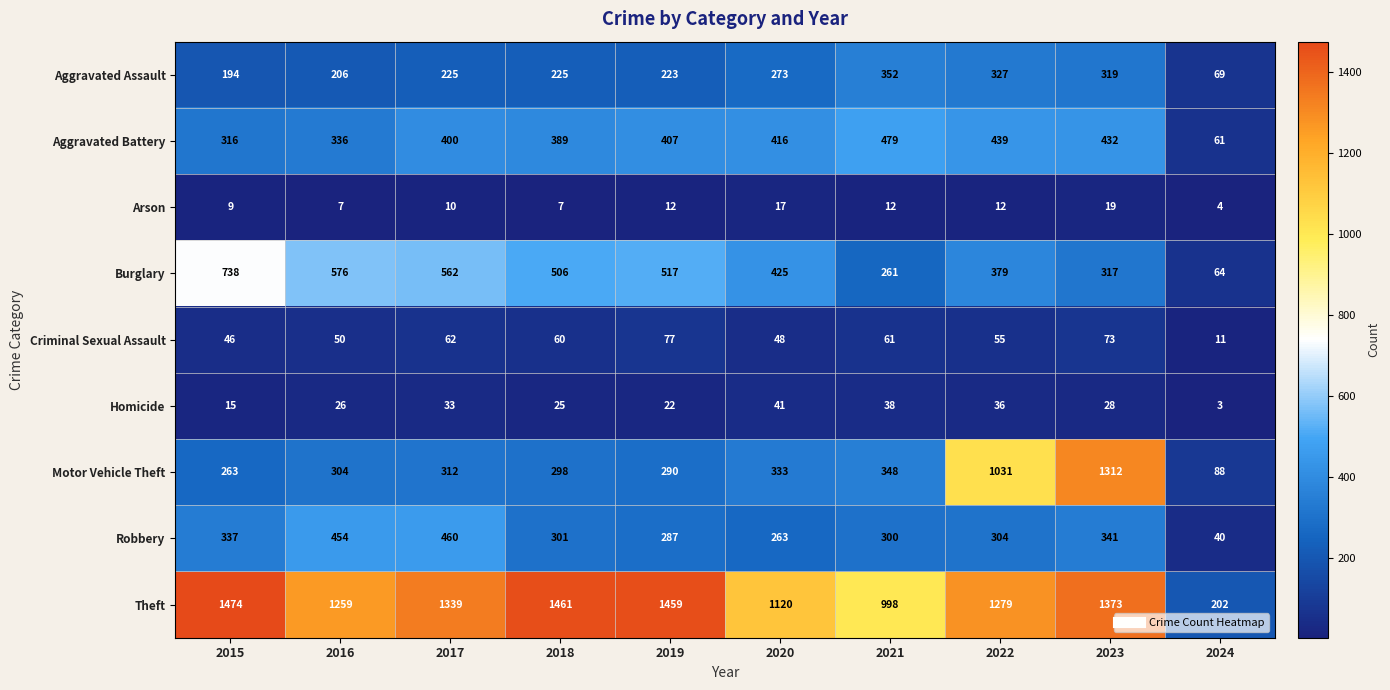

The Motor Vehicle Theft series shows 539 at 2023. True or false?

False